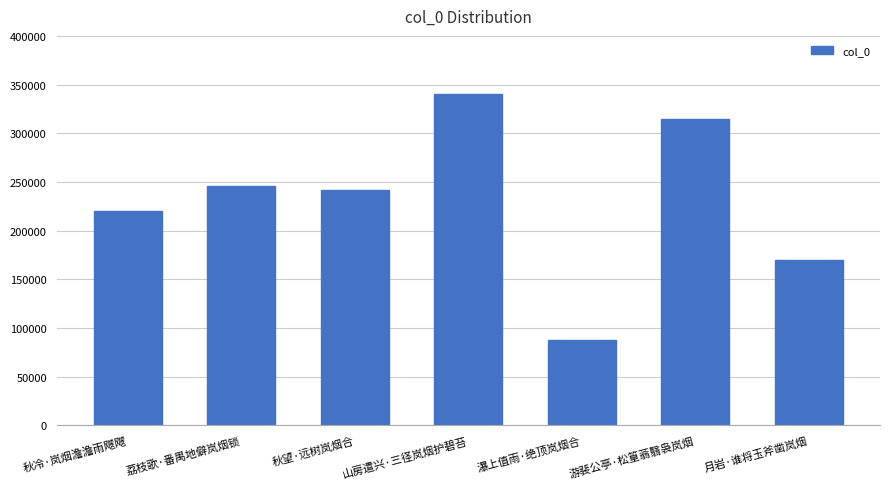

Reading left to right, what are all the values shown in this chart?

219778	245419	242034	340450	87329	314509	169782